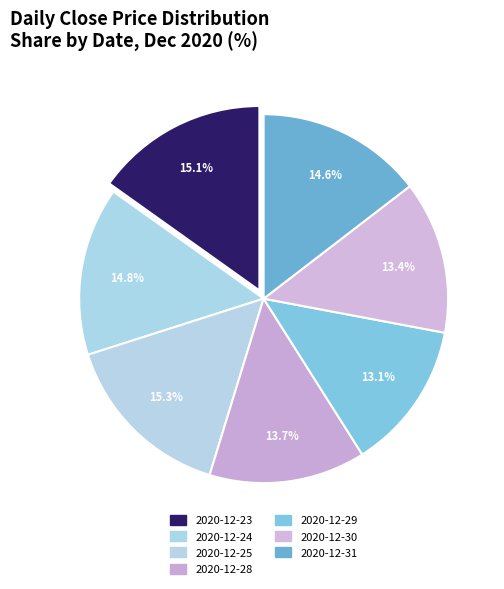

What percentage is the 2020-12-25 slice, to the nearest percent?

15%